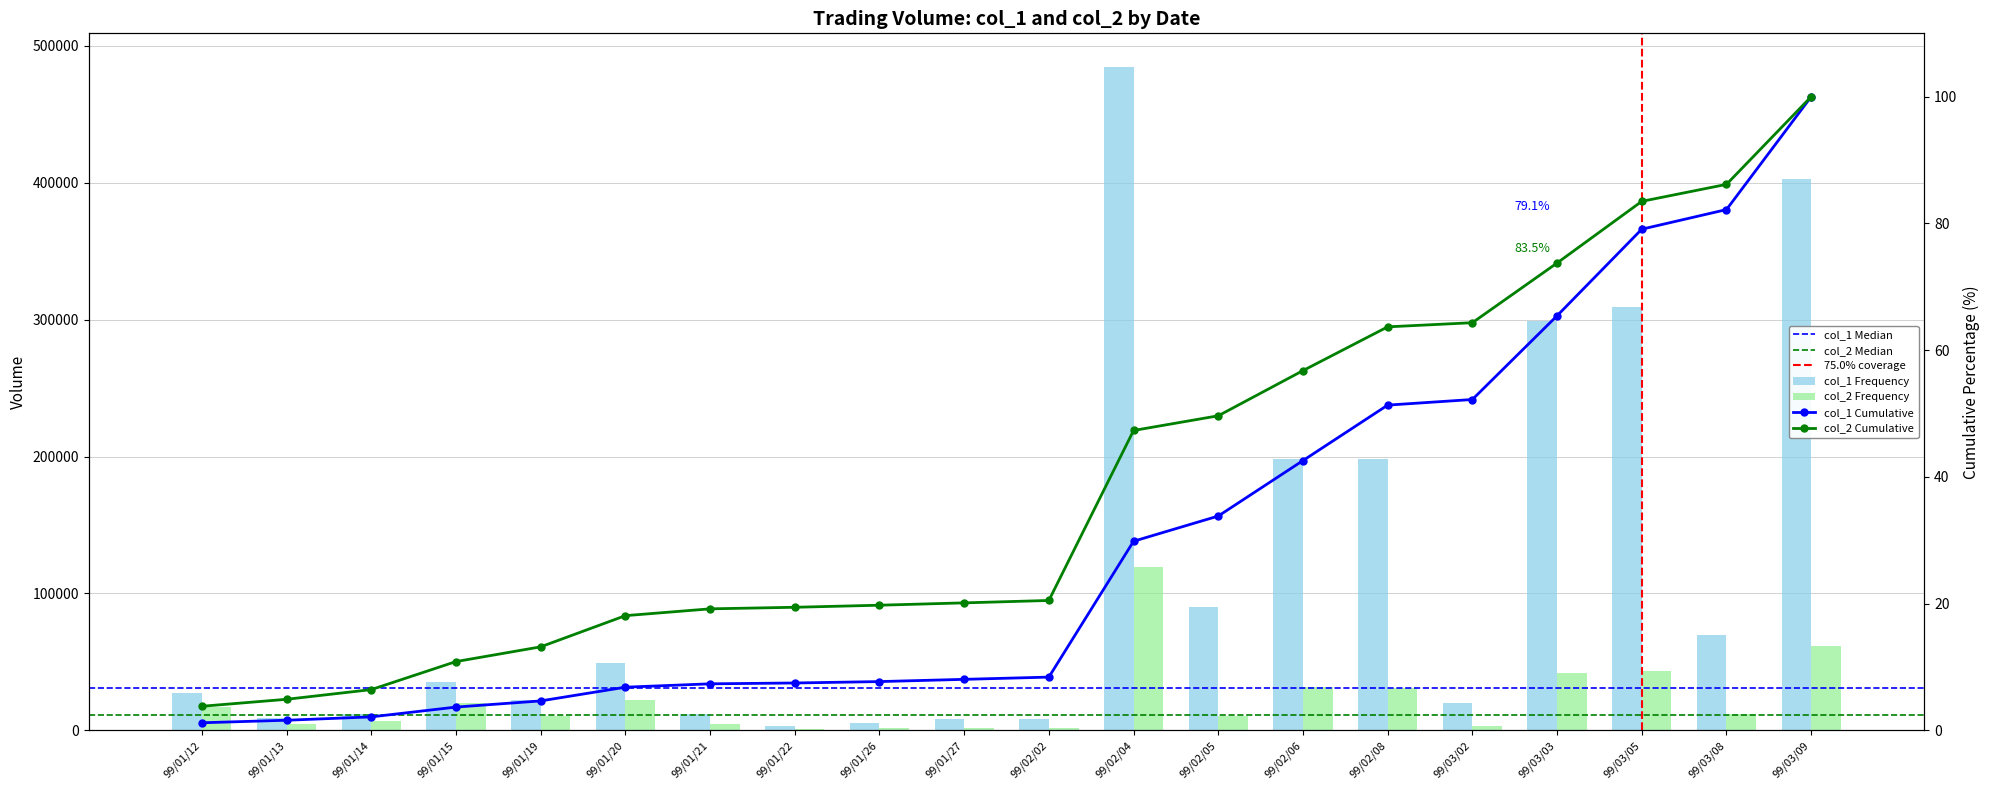

What position from the left is 99/02/04?

12